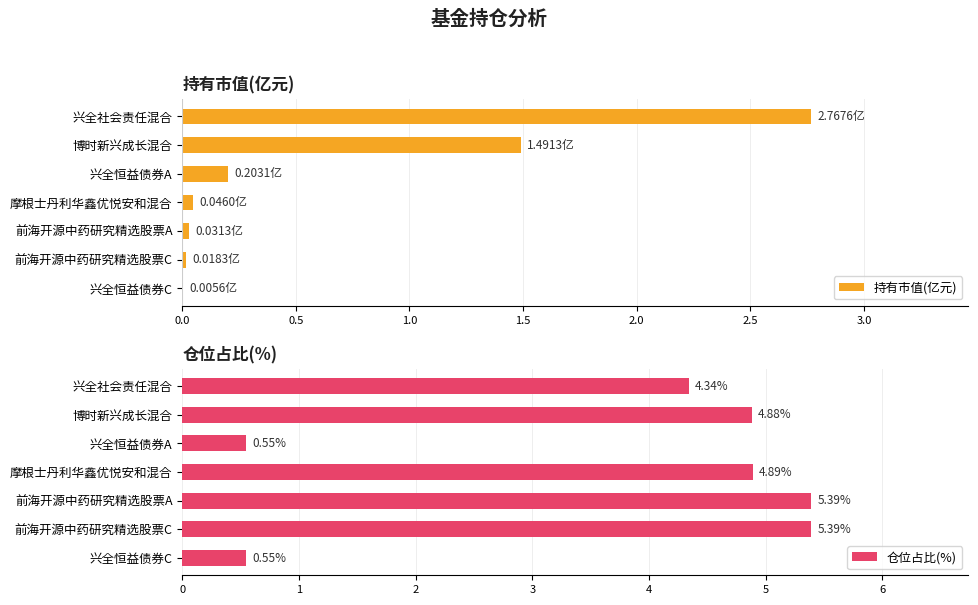

At which label does 持有市值(亿元) reach its peak?

兴全社会责任混合